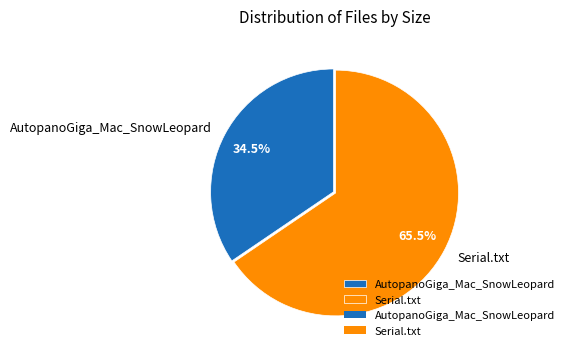

Which slice represents more than half of the pie?

Serial.txt